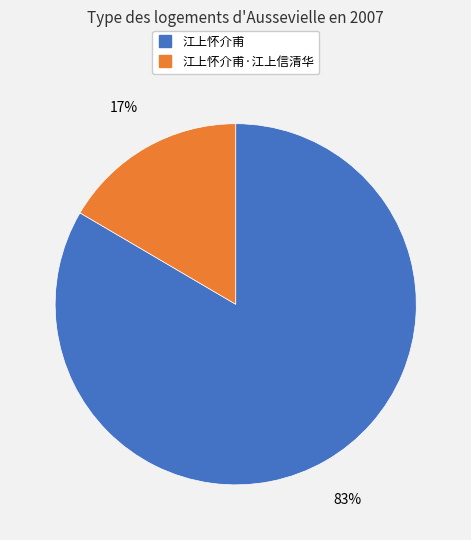

To the nearest percent, what is the average slice percentage?

50%